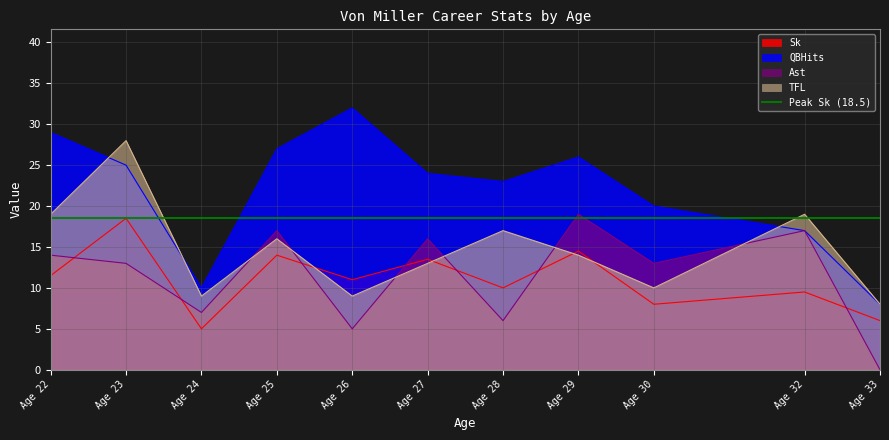

How many interior local peaks does the TFL series have?

4